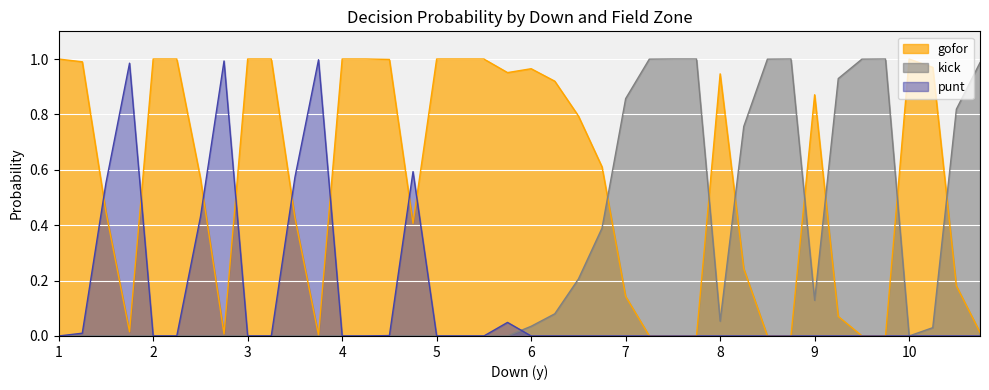

What are all the series names shown in the legend?

gofor, kick, punt